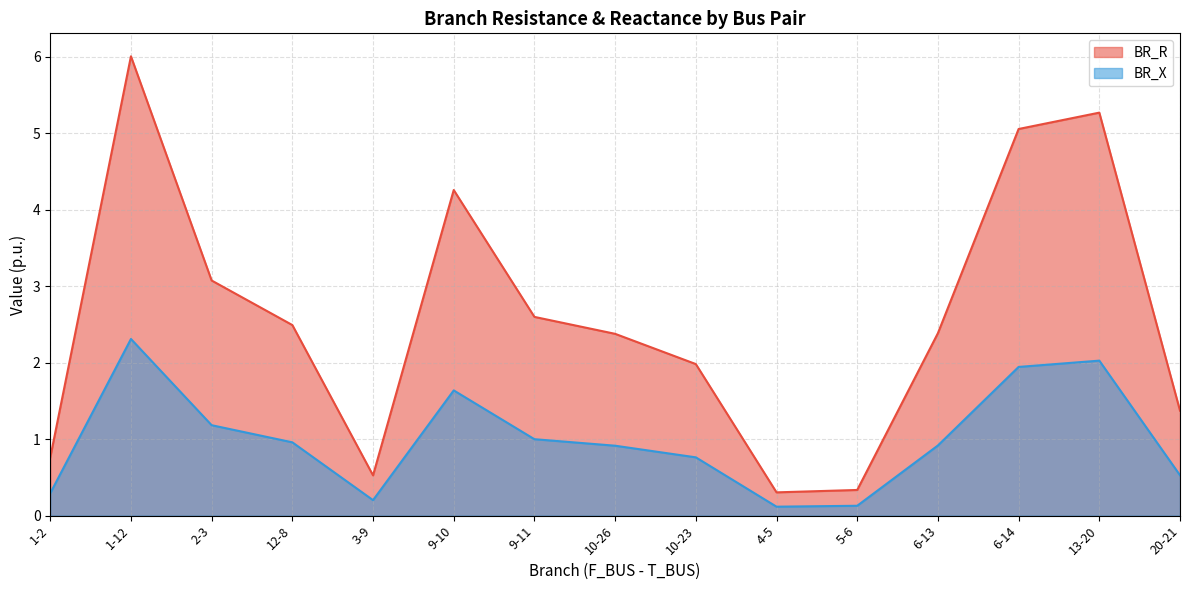

In BR_R, how many points are lower than both neighbors (excluding endpoints)?

2